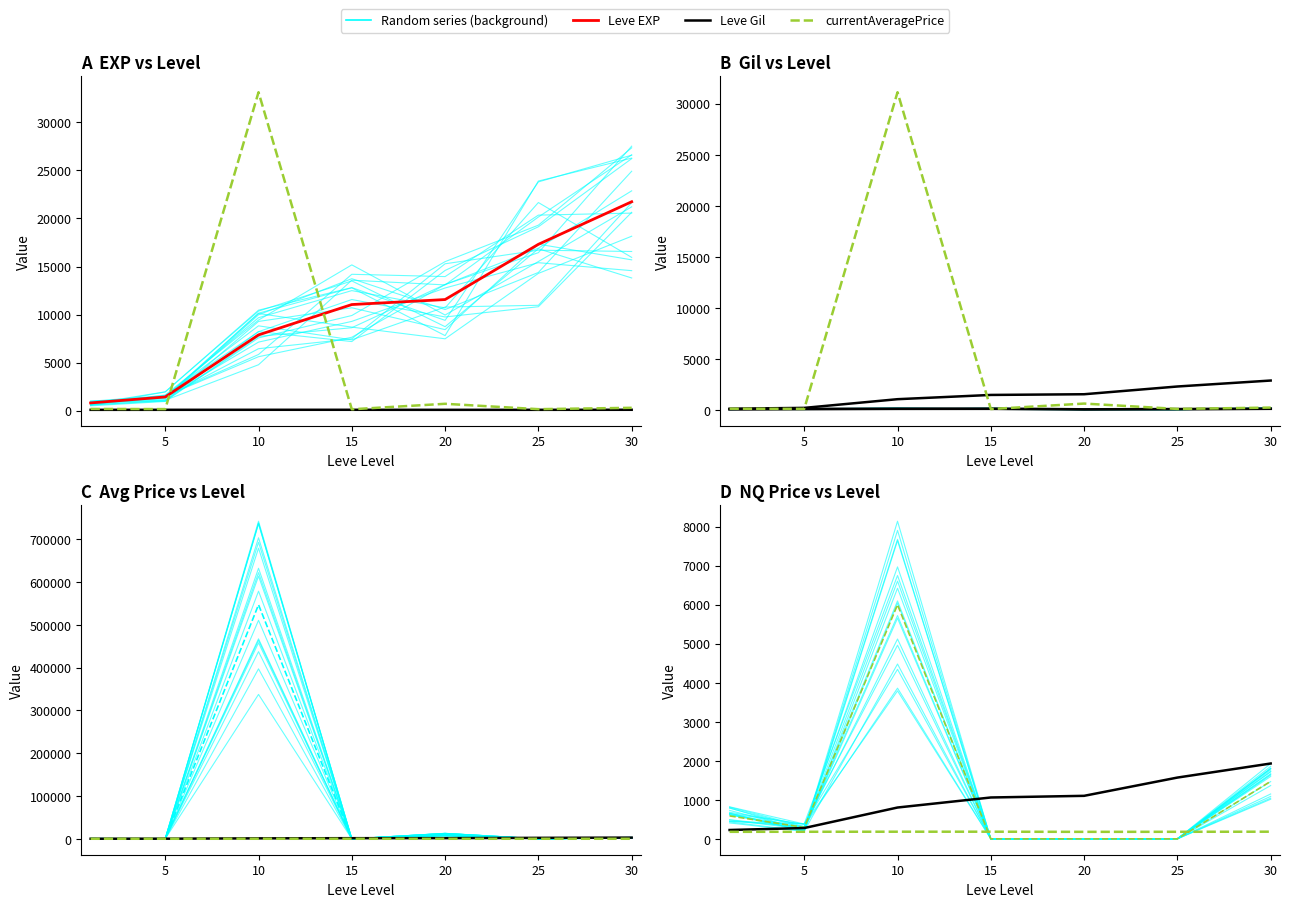

At which category does the chart reach its peak across all series?

10